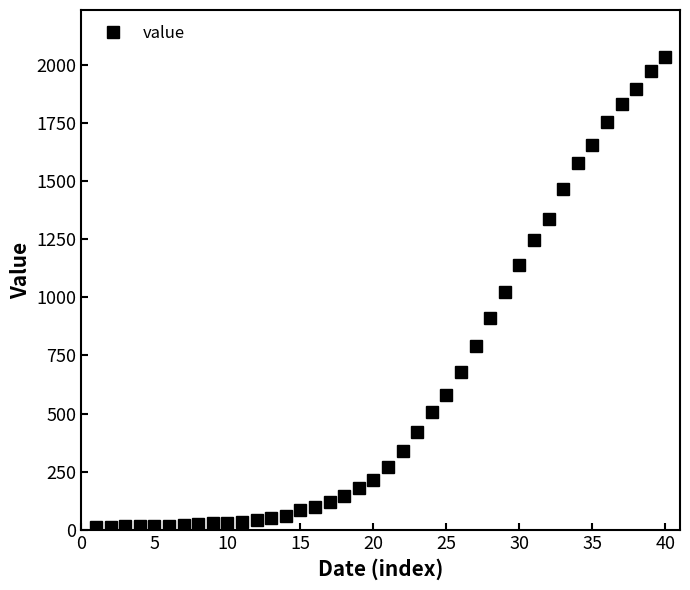

What is the difference between the second highest and second lowest values?

1957